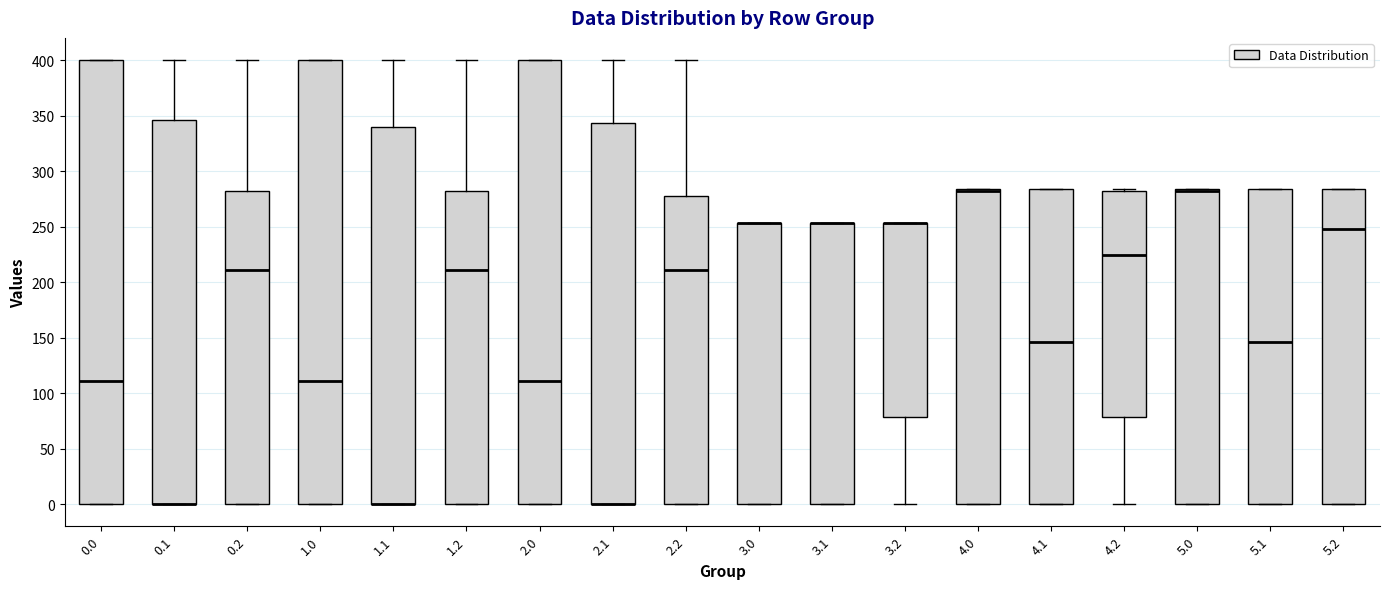

Where is the lower edge of the box at x = 4.0 on the y-axis? The values are not printed on the chart, so give them approximately, as read against the axis.

0